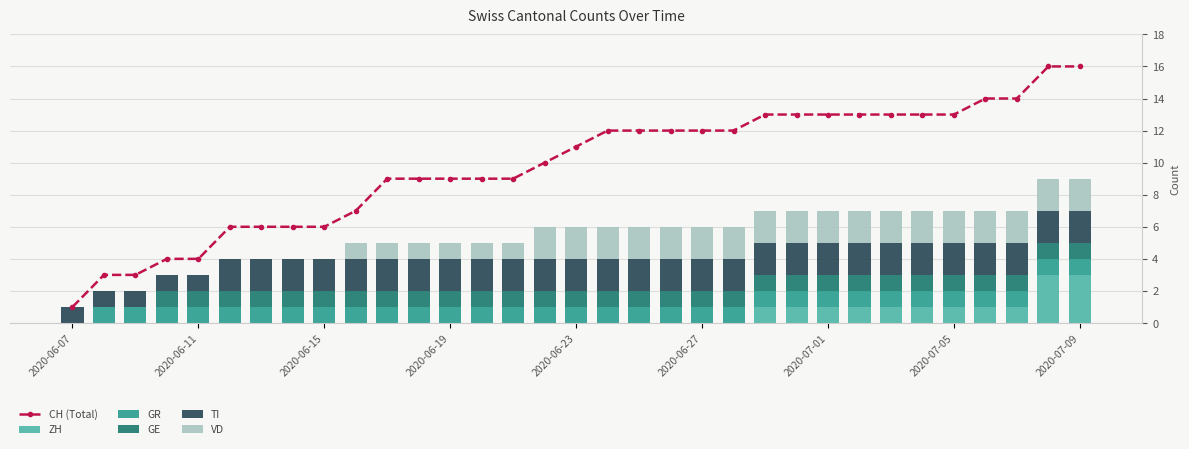

The GR series shows 2 at 10. True or false?

False